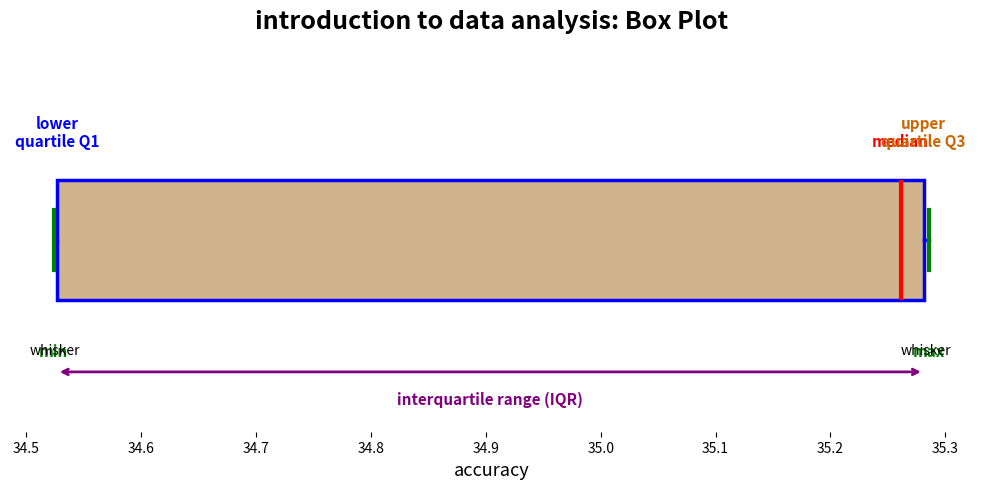

Read this box plot against the x-axis: the position of the median line, the range covered by the box, and the ends of both whiskers. The values are not printed on the chart, so give them approximately, as read against the axis.

median 35.26, box 34.53 to 35.28, whiskers 34.52 to 35.29